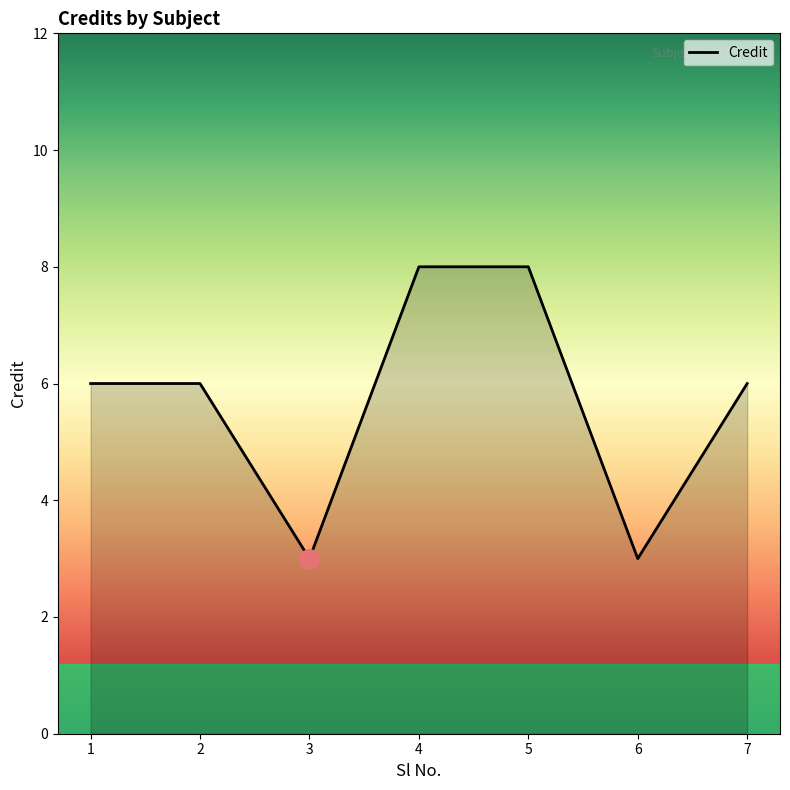

What is the sum of the values at 3 and 6?

6